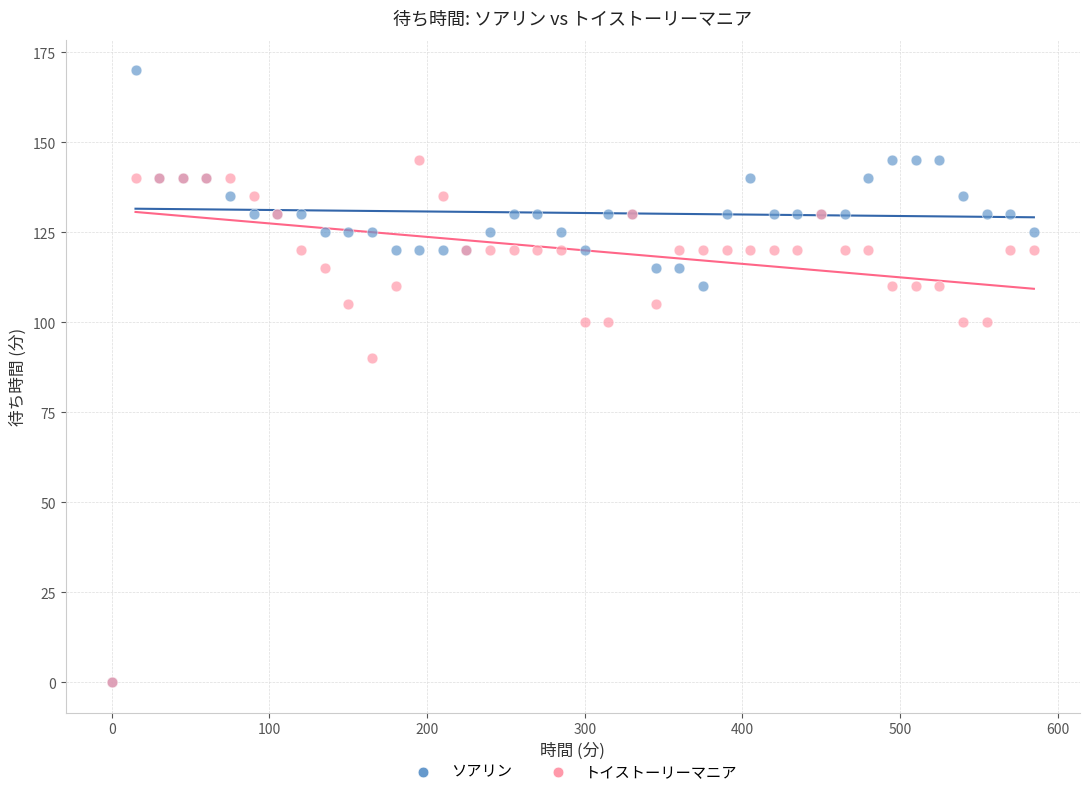

In the ソアリン series, what Y value is closest to 85?

110